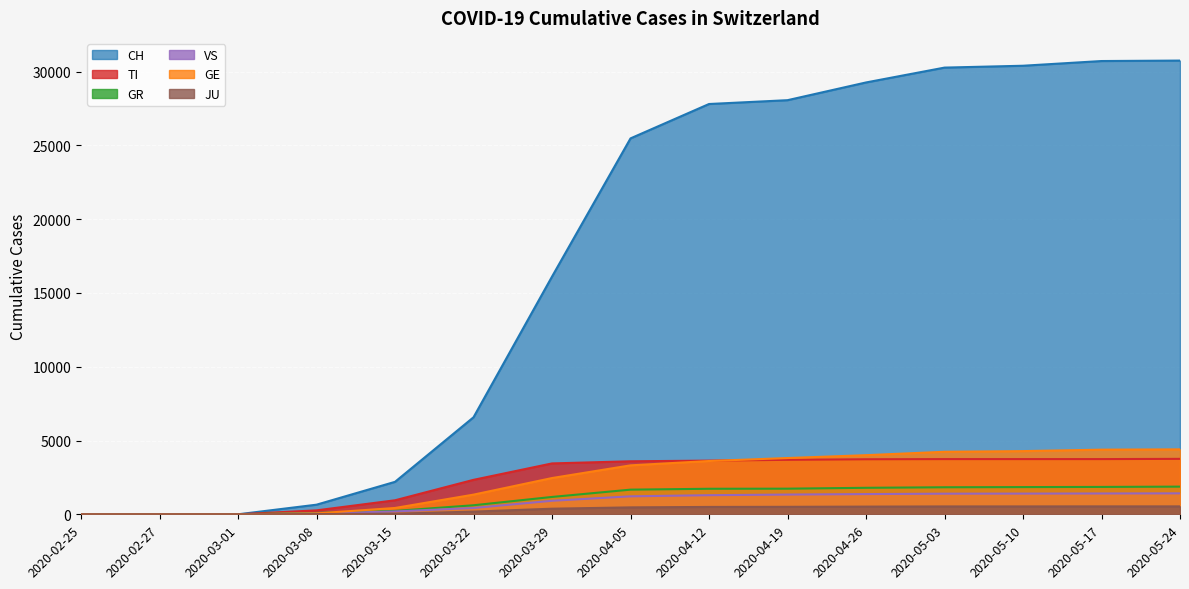

How many lines are shown in the chart?

6